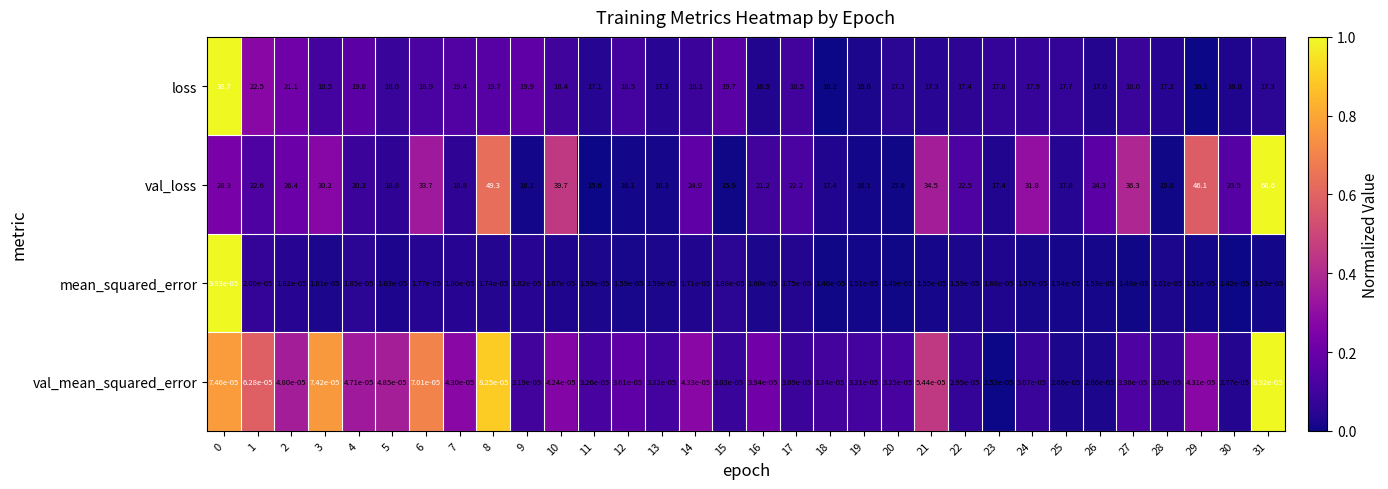

How many categories are shown in the chart?

32